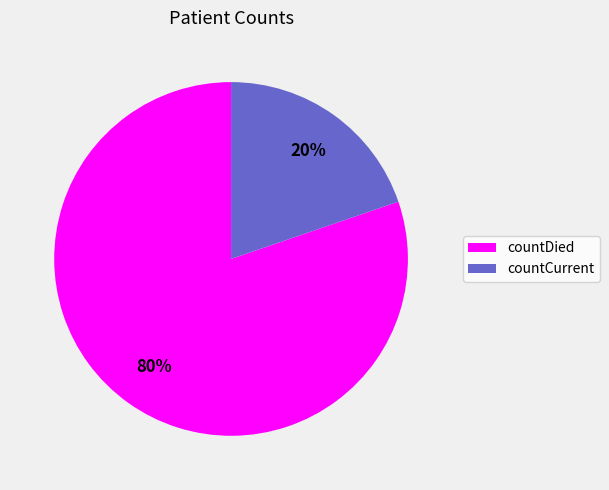

What percentage is the countCurrent slice, to the nearest percent?

20%